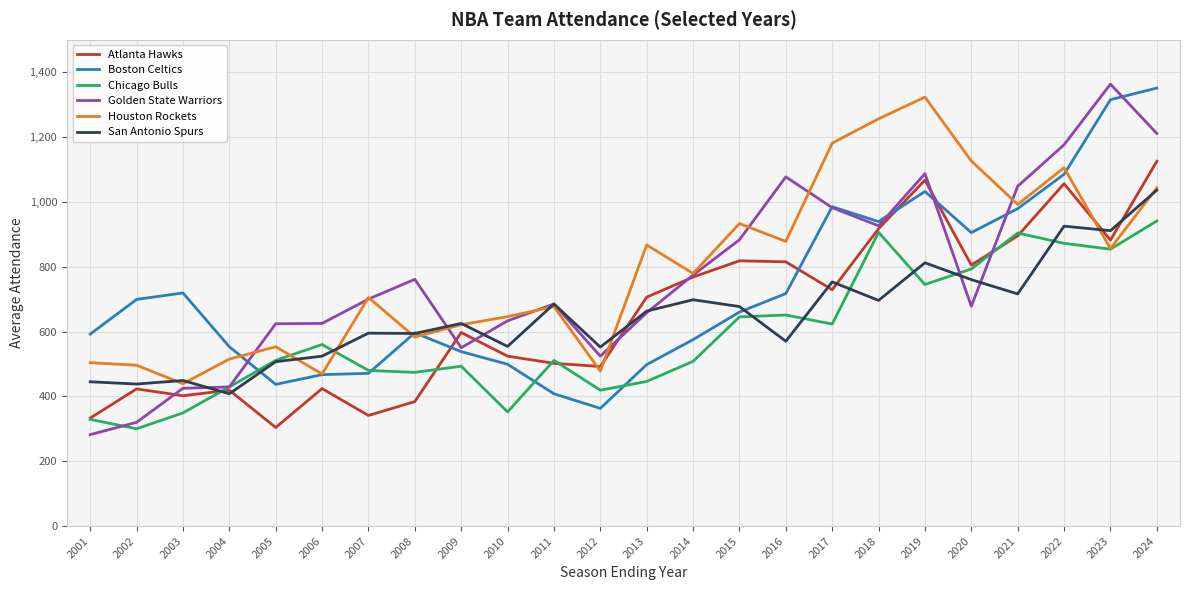

At which label does Golden State Warriors reach its minimum?

2001